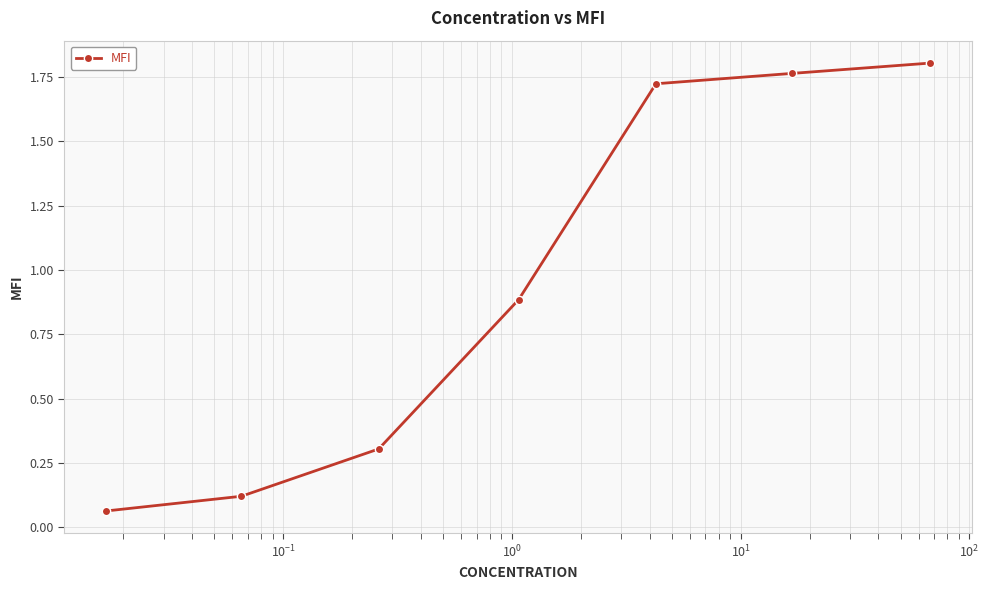

Count the number of data series in this chart.

1